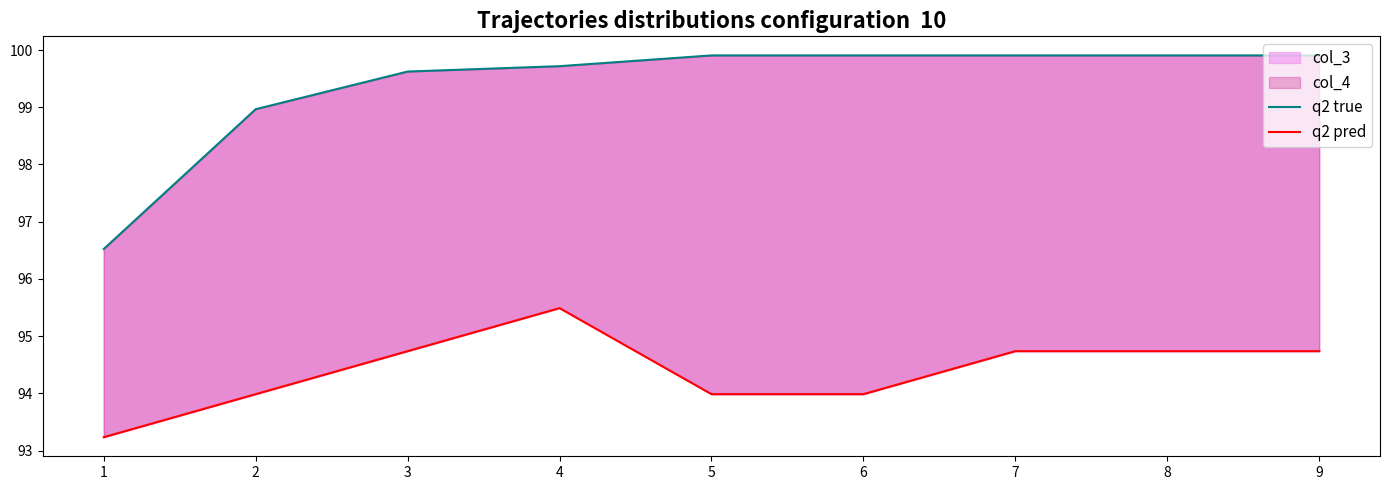

Which series has the largest total across all categories?

q2 true